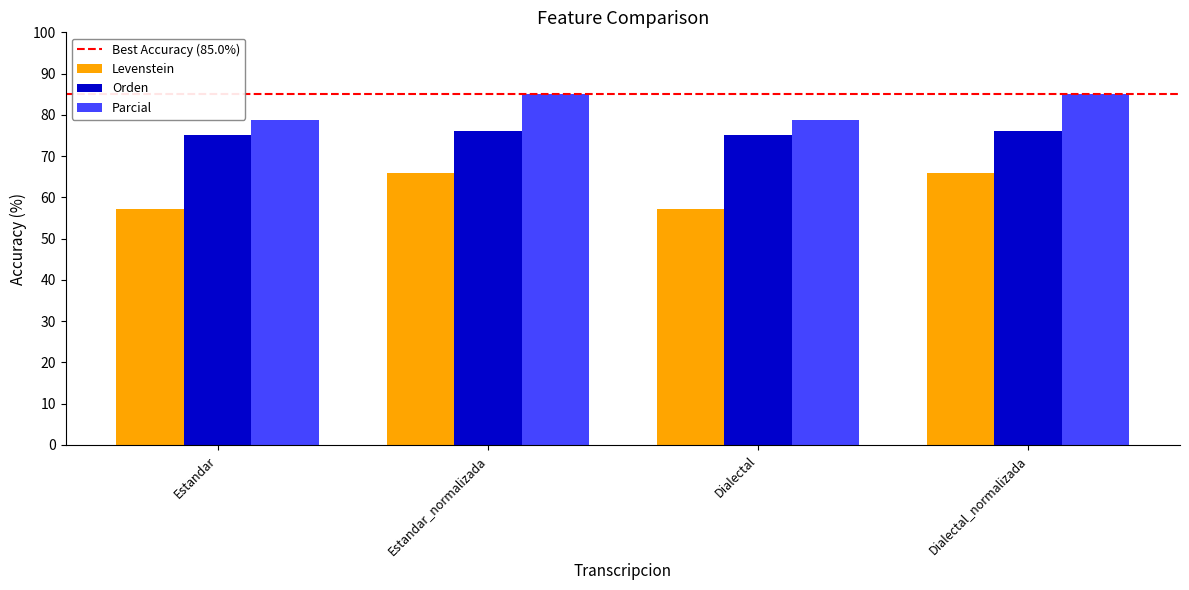

True or false: Orden has a value of 76.1 at Dialectal_normalizada.

True